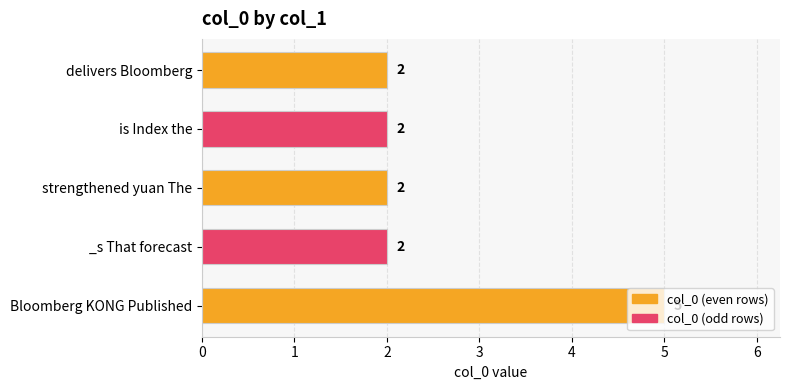

How many data points does each series have?

5